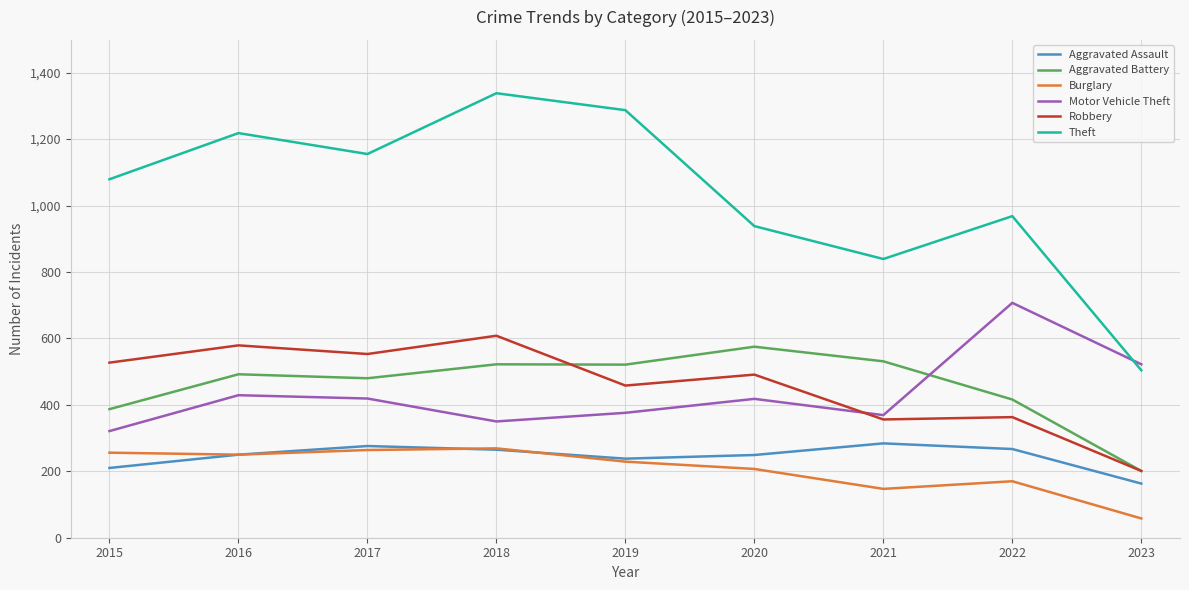

The Motor Vehicle Theft series shows 350 at 2018. True or false?

True